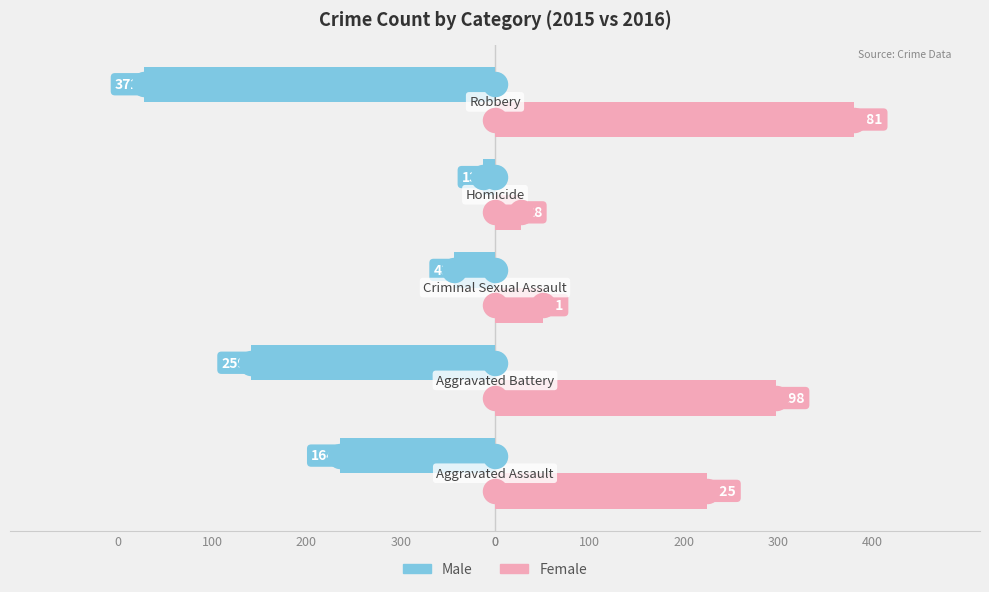

What are all the series names shown in the legend?

Male, Female